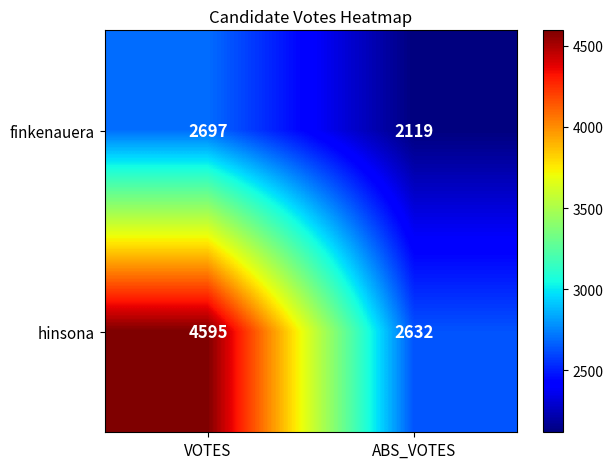

What is the sum of the hinsona values at ABS_VOTES and VOTES?

7227